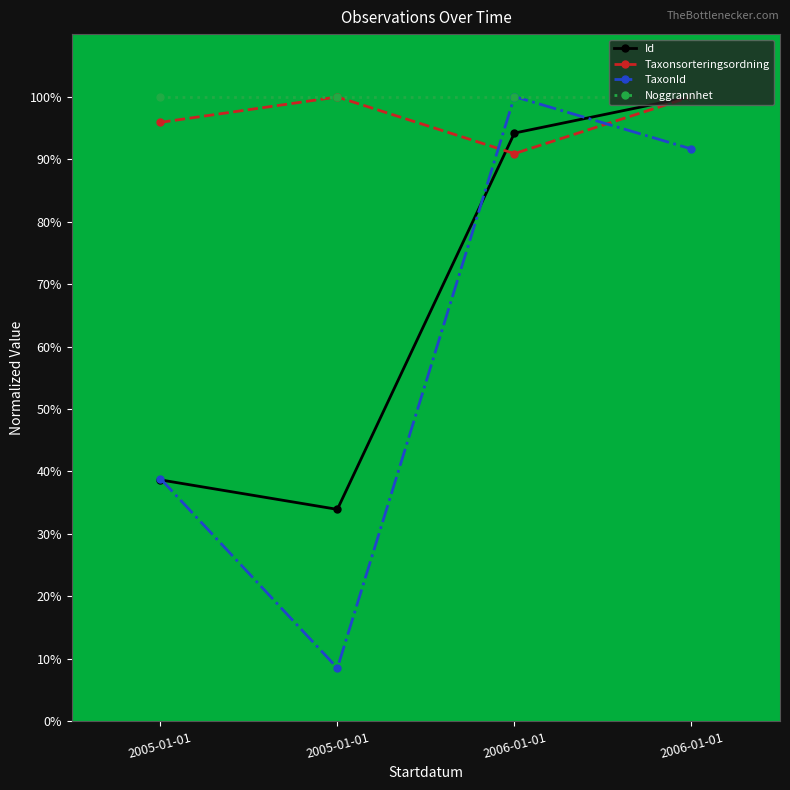

How many categories are shown in the chart?

4